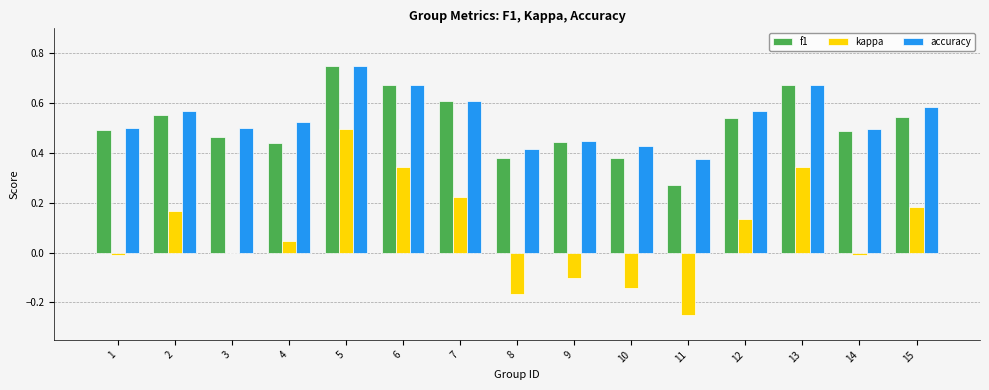

Are the bars grouped side by side (vs. stacked)?

Yes